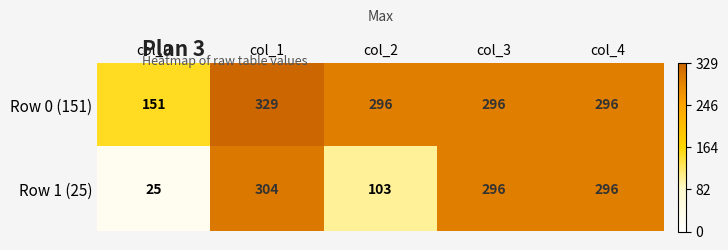

Is it true that Row 0 (151) equals 235 at col_0?

False